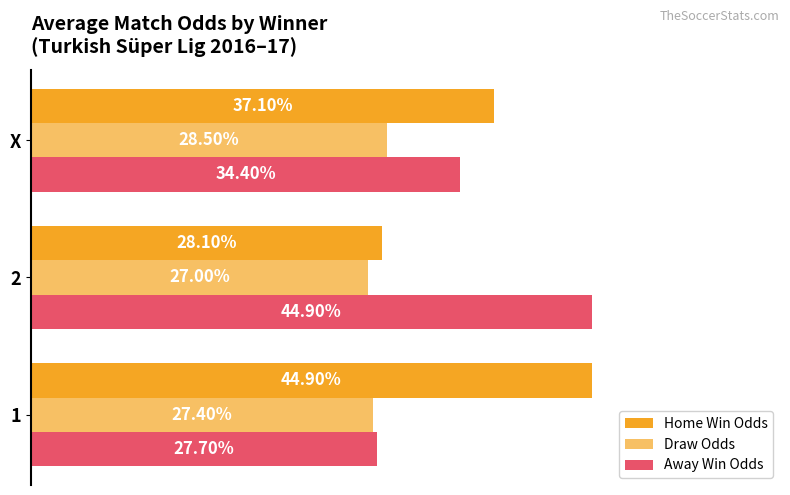

What are all the series names shown in the legend?

Home Win Odds, Draw Odds, Away Win Odds